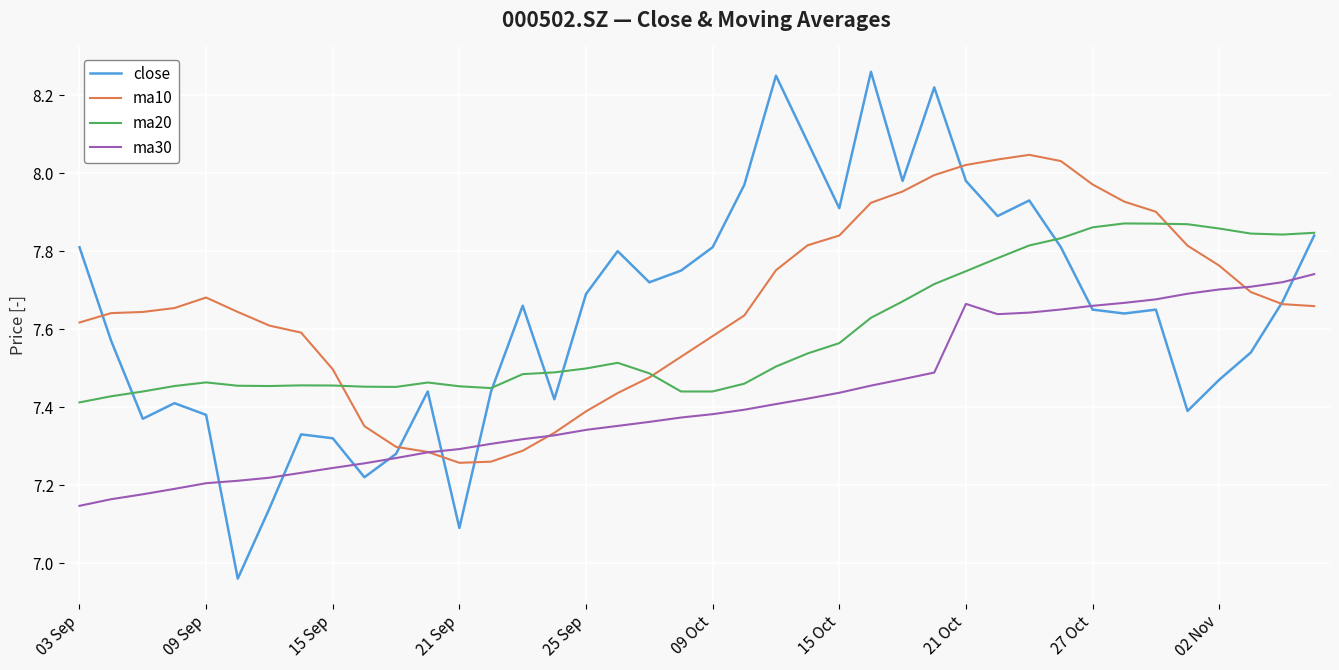

True or false: ma30 and ma20 intersect in this chart.

False